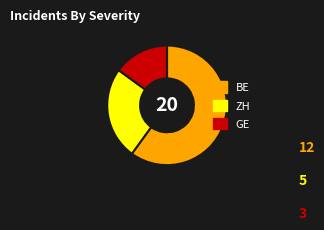

The BE slice represents 60% of the pie. True or false?

True